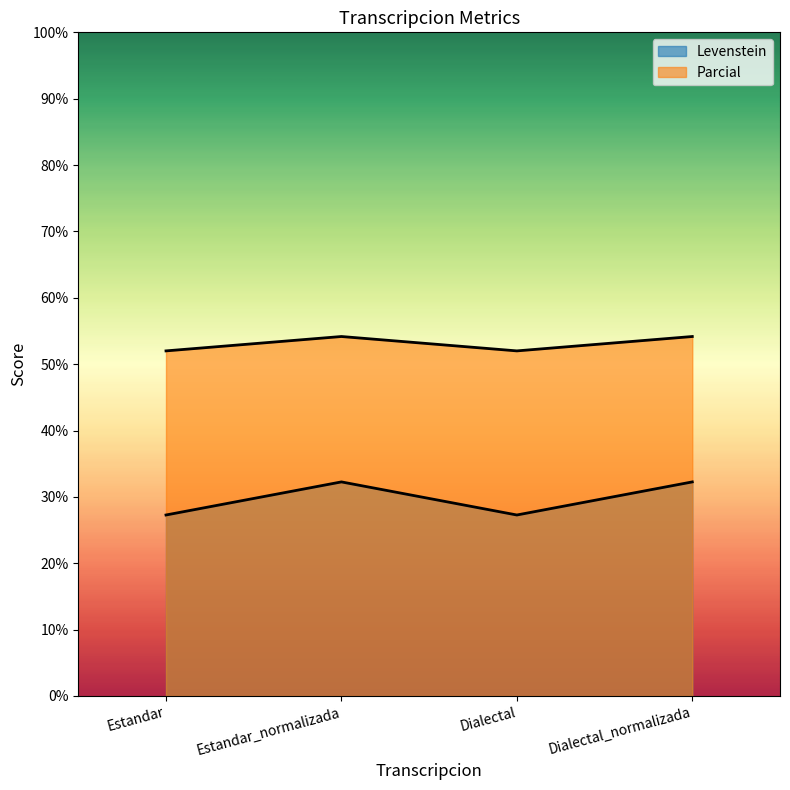

True or false: Levenstein and Parcial cross at least once.

False